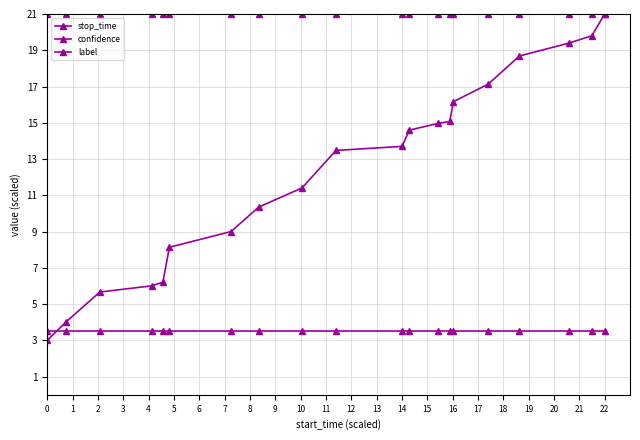

How many lines are shown in the chart?

3